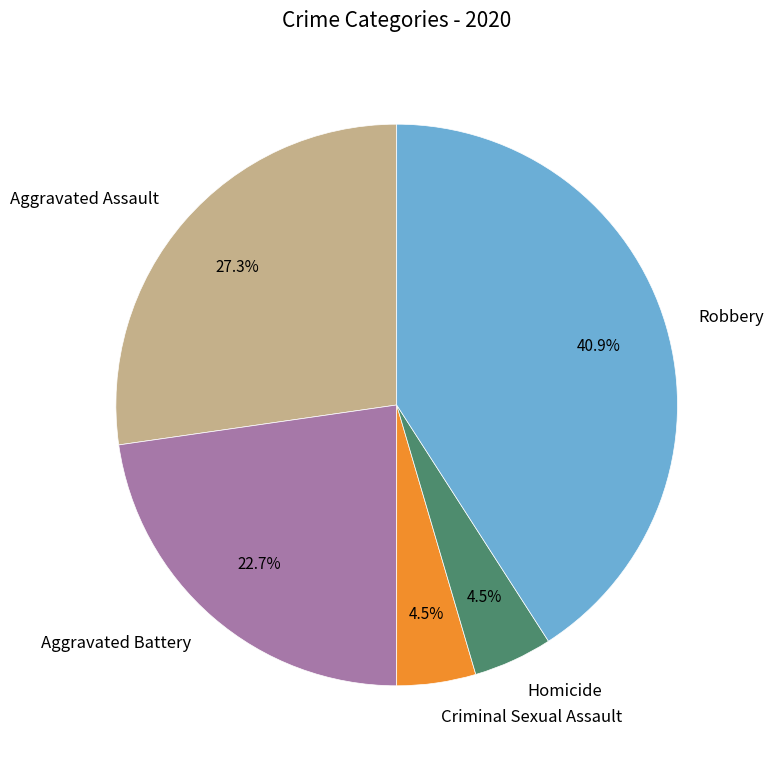

What is the ratio of the value at Aggravated Assault to the value at Aggravated Battery?

1.2